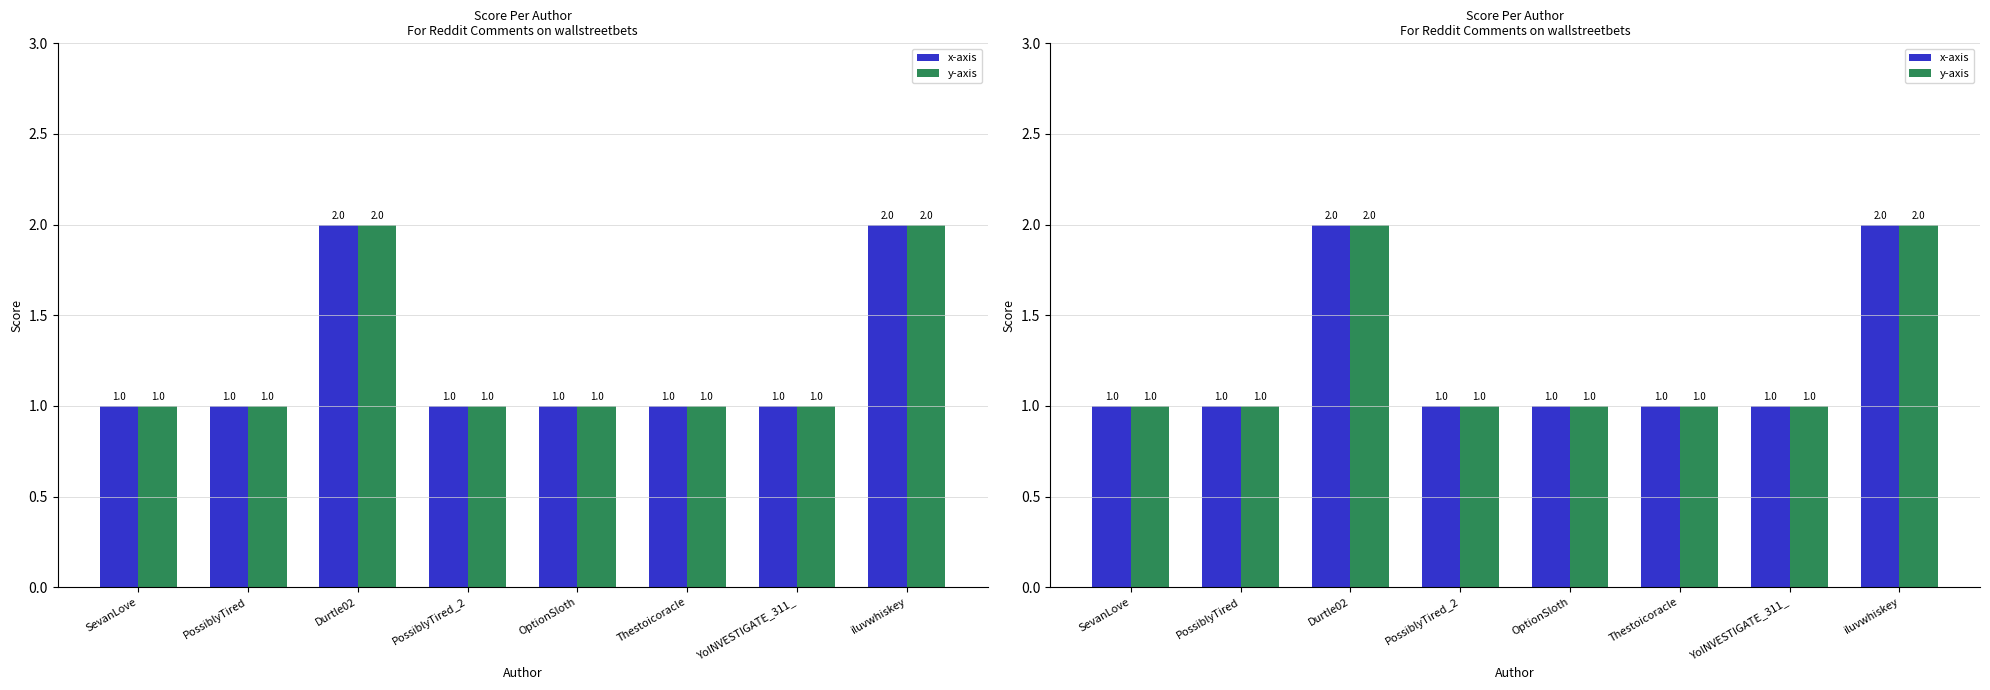

What position from the left is PossiblyTired_2?

4